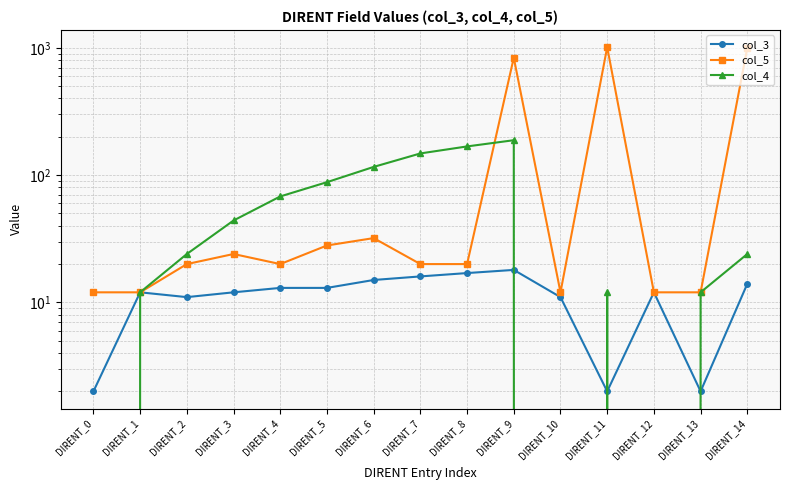

True or false: col_3 has a value of 8 at DIRENT_1.

False